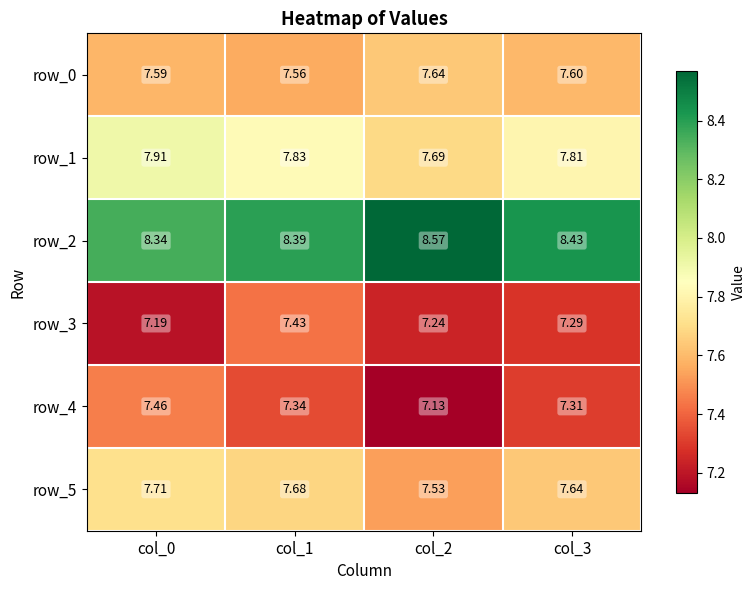

Is the value of row_3 at col_1 greater than the value of row_0 at col_2?

No